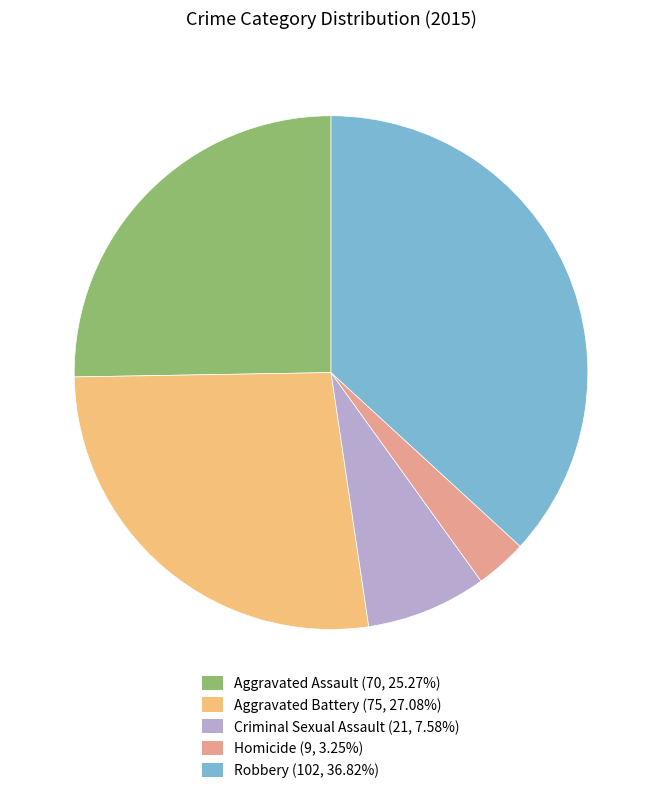

What is the ratio of the value at Aggravated Battery to the value at Homicide?

8.3